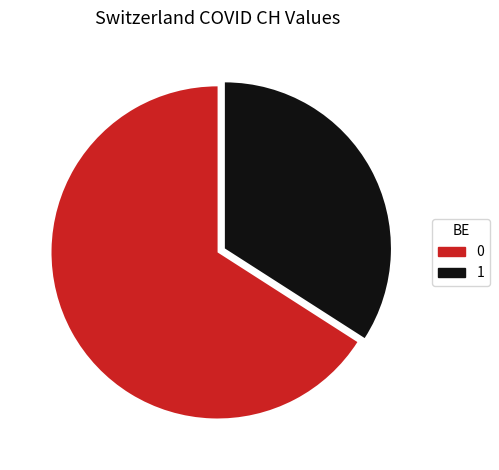

How many slices are in this pie chart?

2